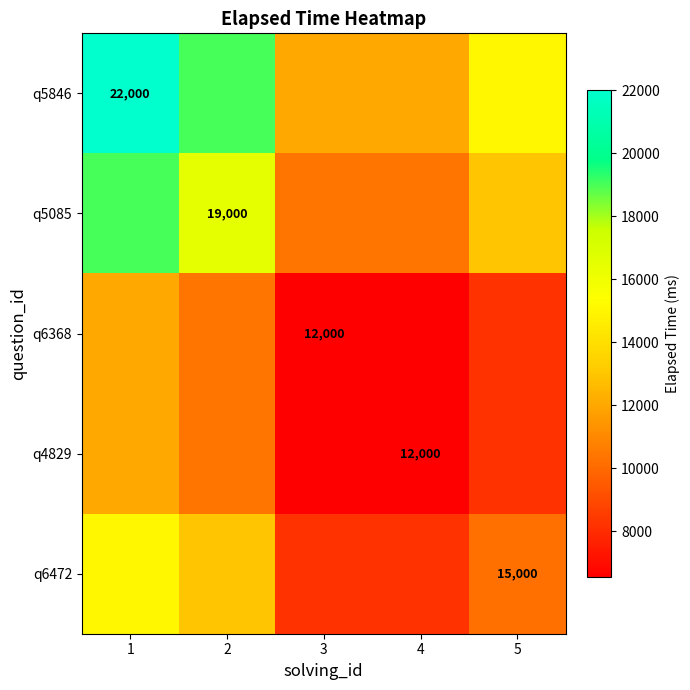

Is the value of q4829 at 3 greater than the value of q6472 at 1?

No